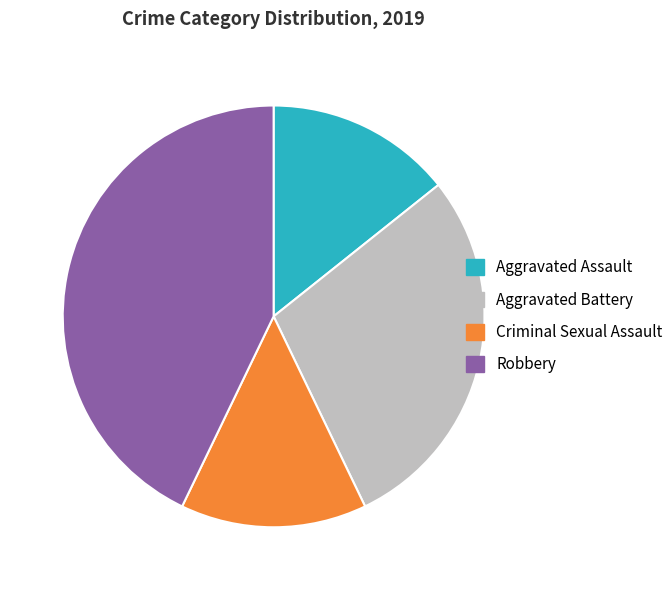

Count the number of slices in the pie.

4